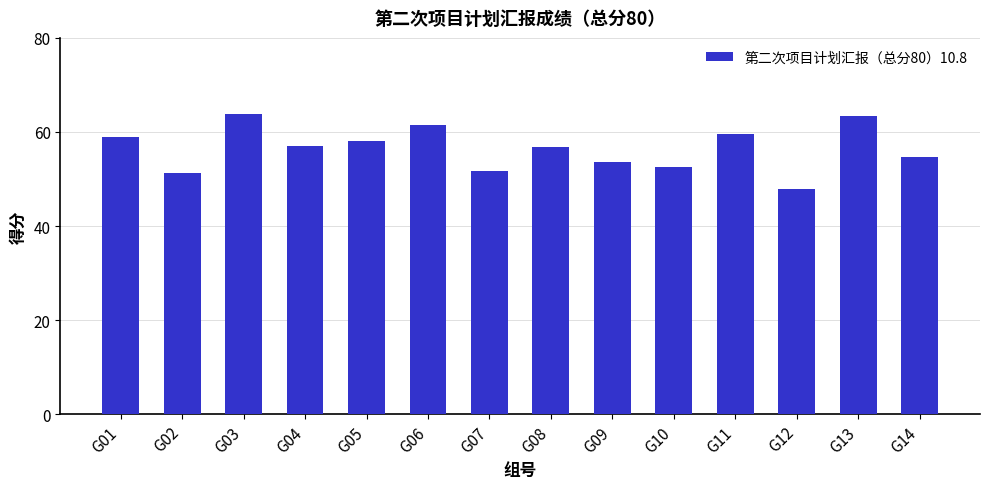

What is the change in value from G06 to G11?

-2.0